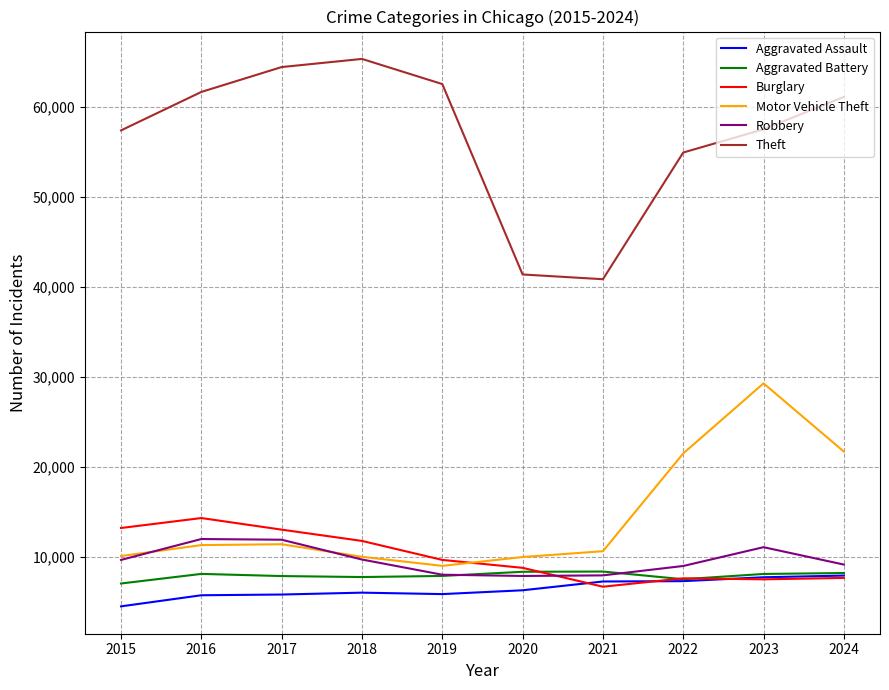

What is the average value of the Motor Vehicle Theft series?

14465